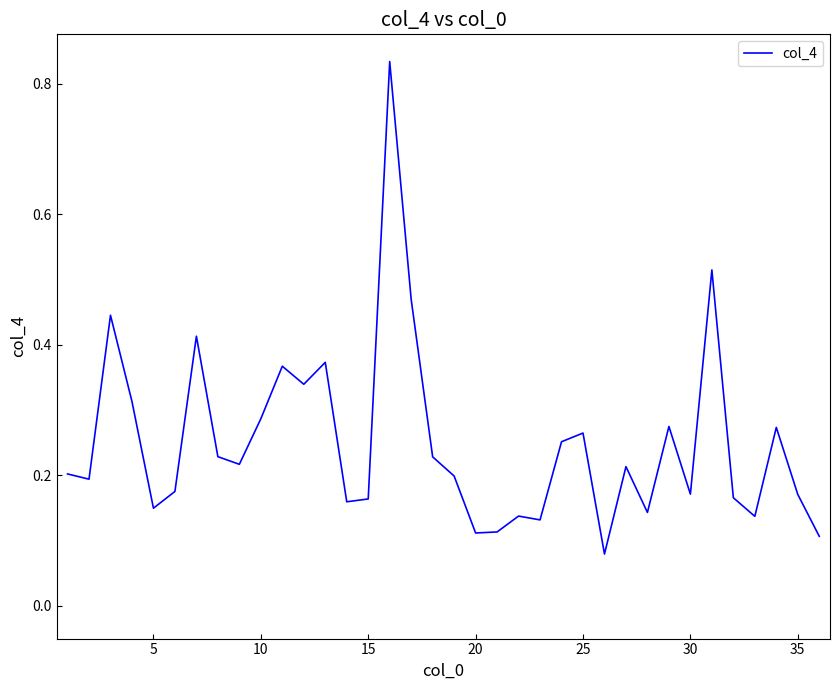

How many distinct data groups are displayed?

1